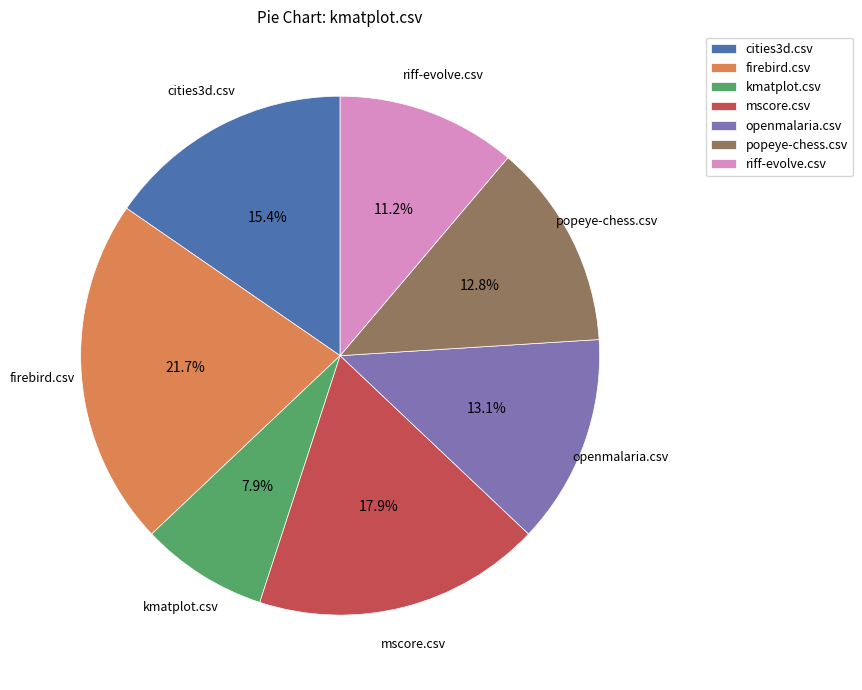

Between riff-evolve.csv and openmalaria.csv, which is larger?

openmalaria.csv